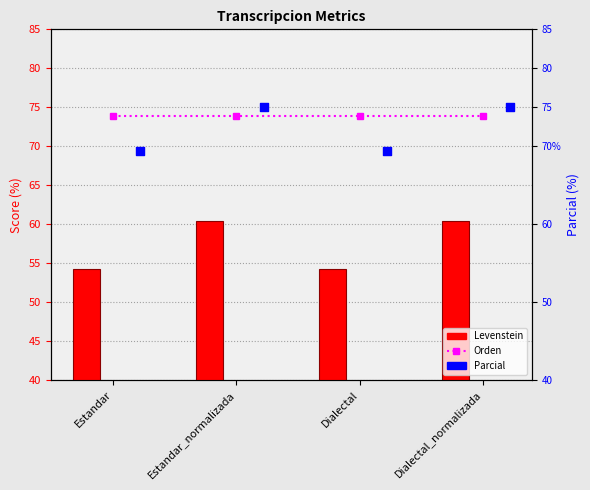

What is the total value across all series at Estandar_normalizada?

209.4